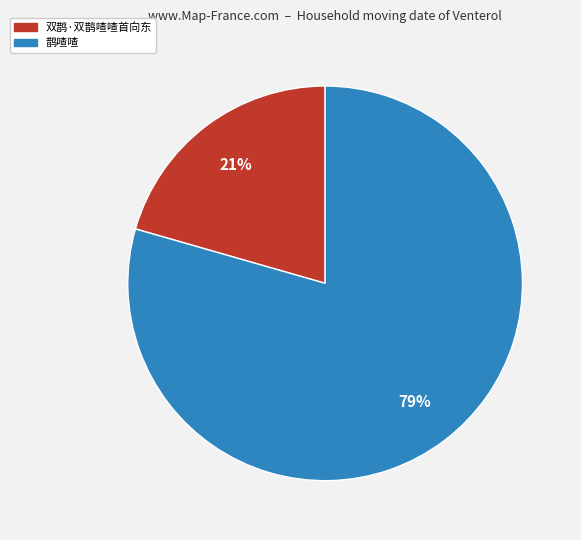

Is there a majority slice in this chart?

Yes